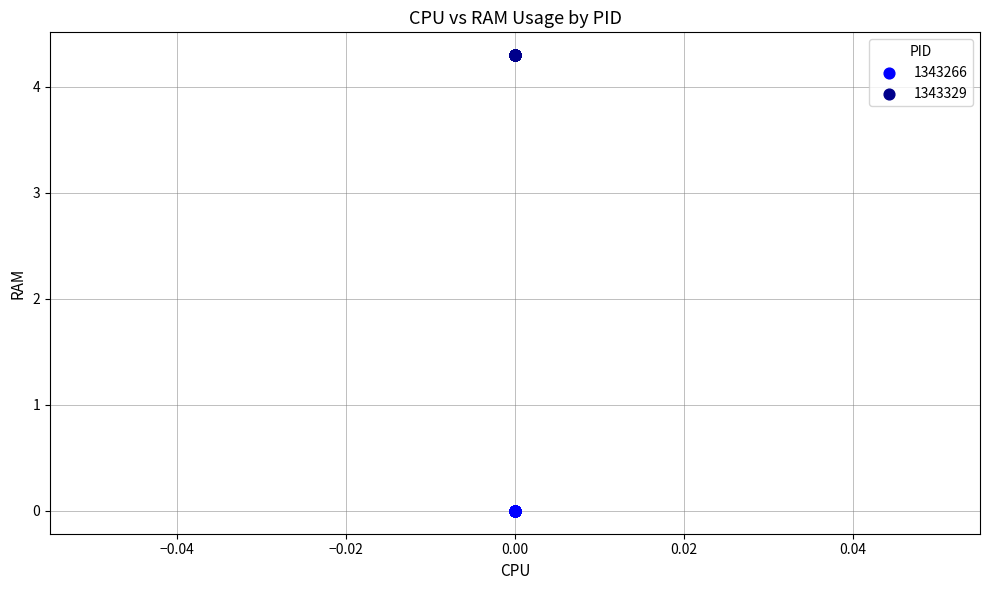

Which series contains the highest Y value?

1343329